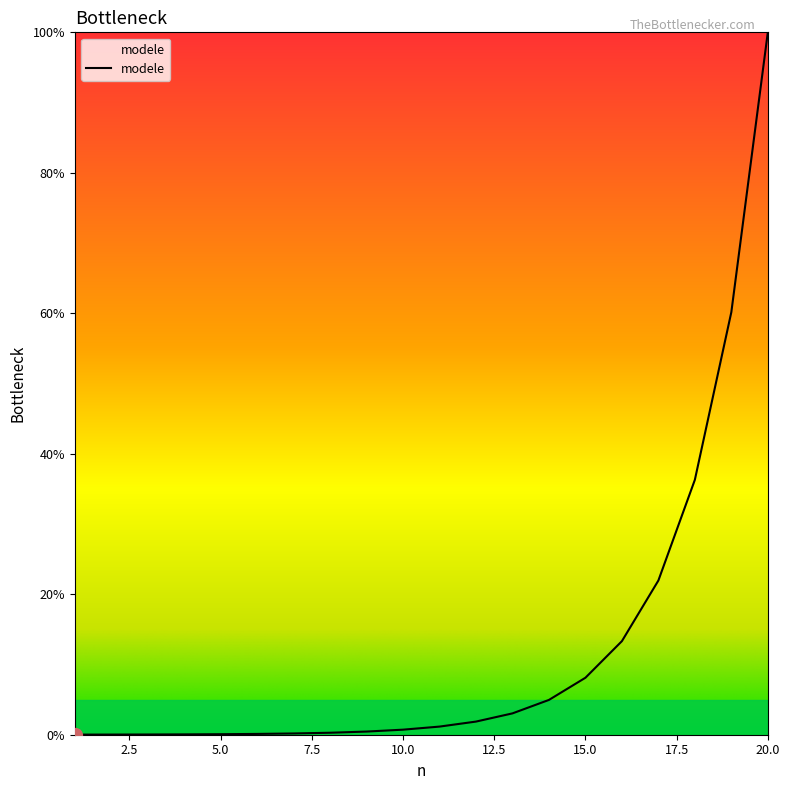

What is the maximum value shown in the chart?

100.0